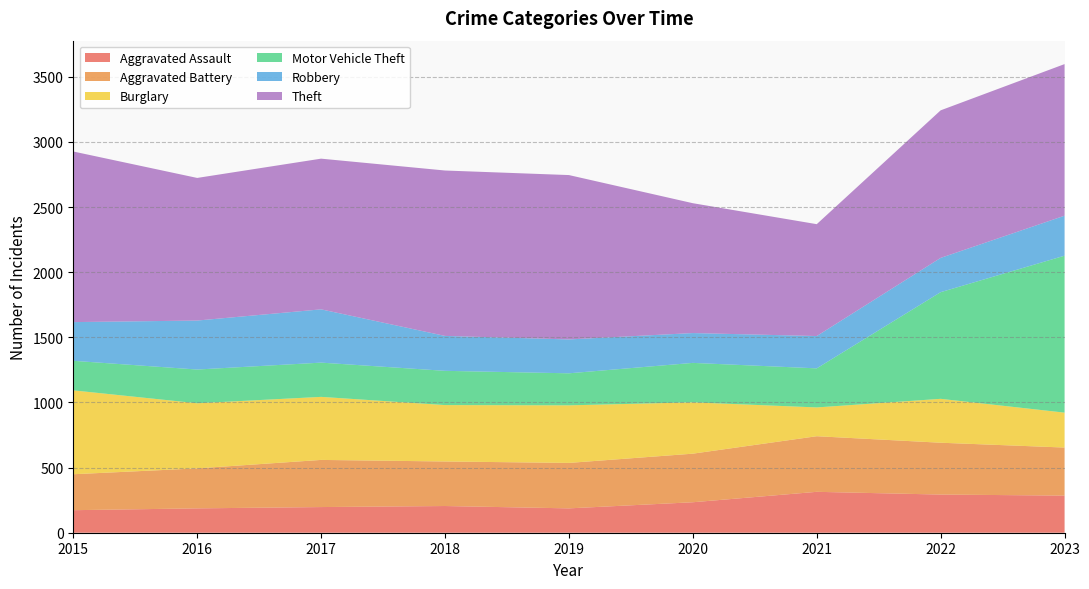

Reading left to right, transcribe all the data shown in this chart.

Aggravated Assault: 173	187	197	205	187	234	314	293	285
Aggravated Battery: 276	307	362	342	349	373	427	398	369
Burglary: 644	500	484	433	442	394	221	337	268
Motor Vehicle Theft: 227	259	263	263	246	303	300	819	1205
Robbery: 297	376	409	268	260	229	248	263	307
Theft: 1310	1095	1157	1270	1262	997	859	1133	1164